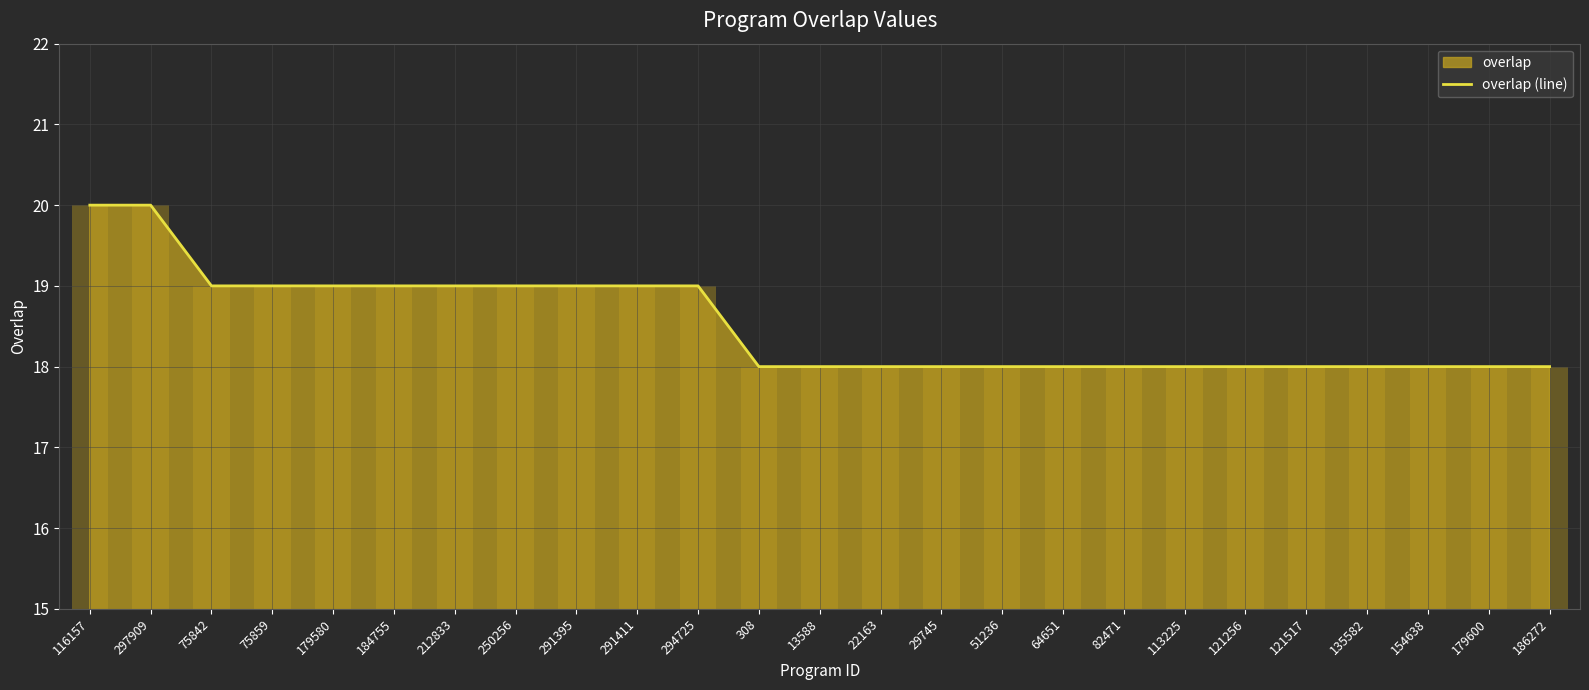

What is the greatest value displayed?

20